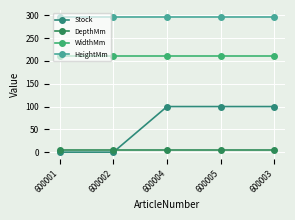

True or false: WidthMm has a value of 210 at 600003.

True